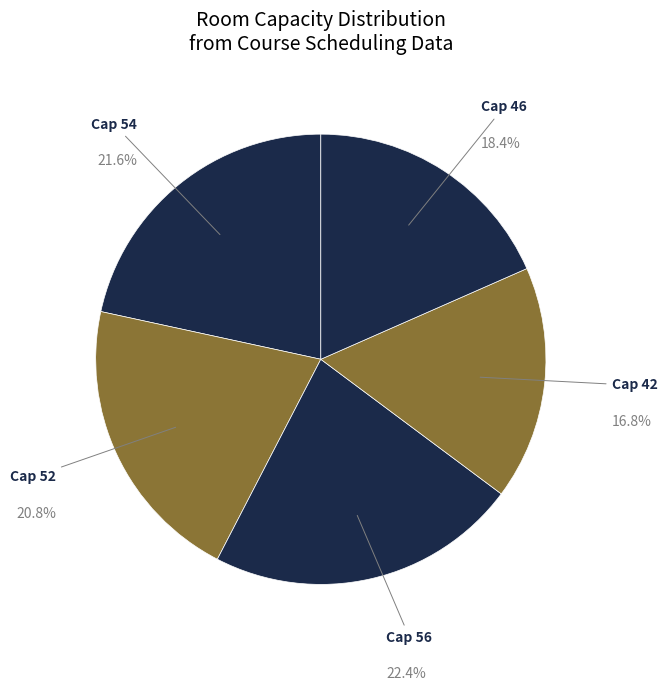

Count the number of slices in the pie.

5